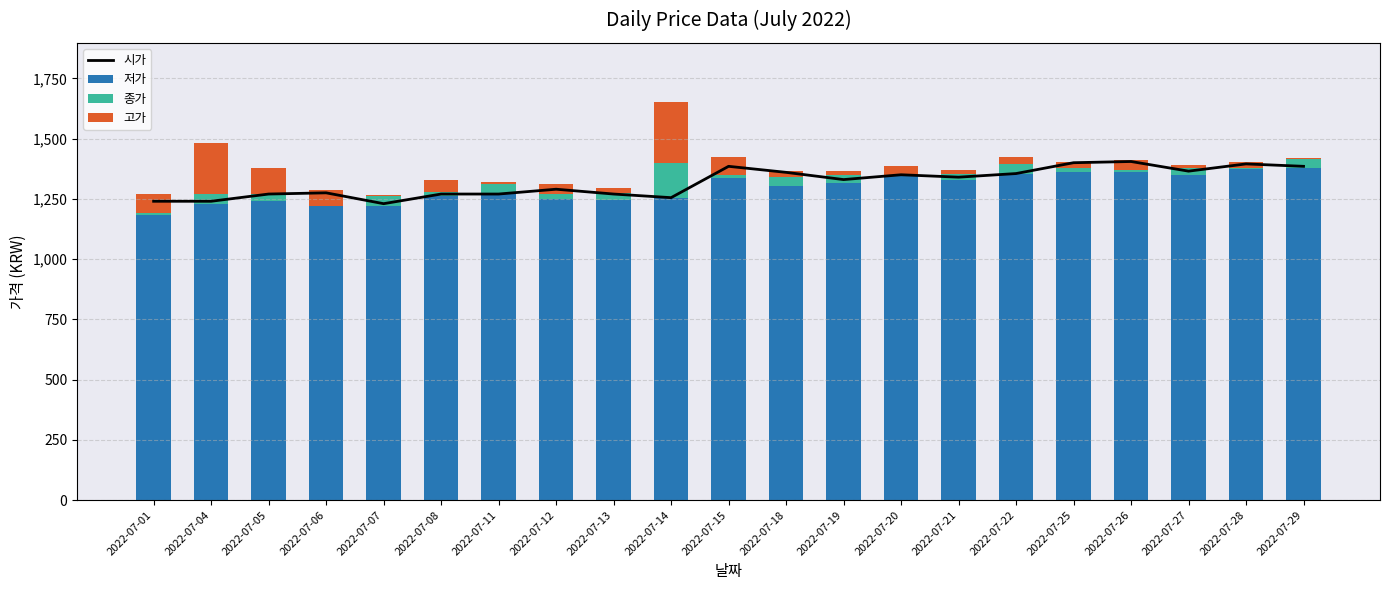

Is the value of 시가 at 2022-07-07 greater than the value of 저가 at 2022-07-27?

No